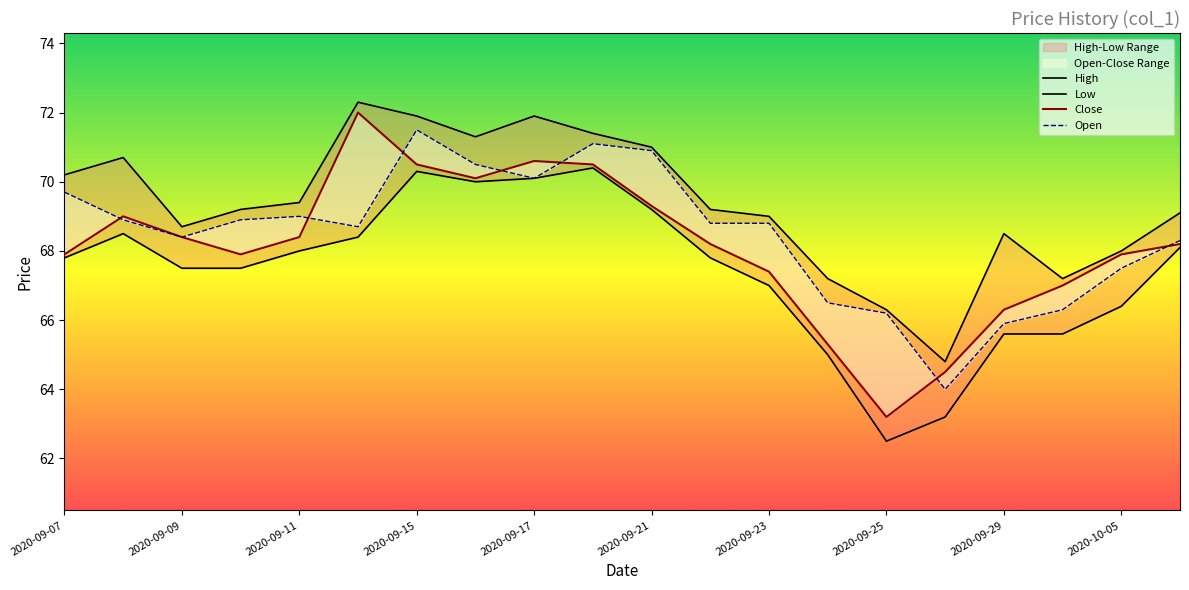

What is the sum of the Open values at 2020-09-21 and 2020-09-07?

140.6